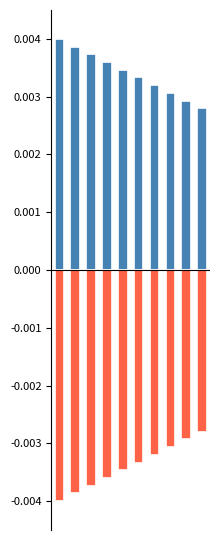

Does the chart contain any negative values?

Yes